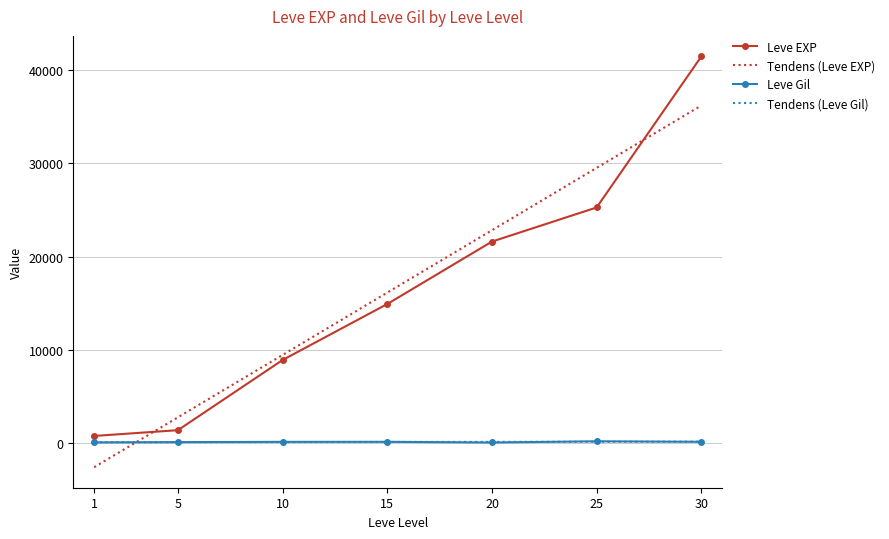

What is the highest value of the Leve EXP series?

41410